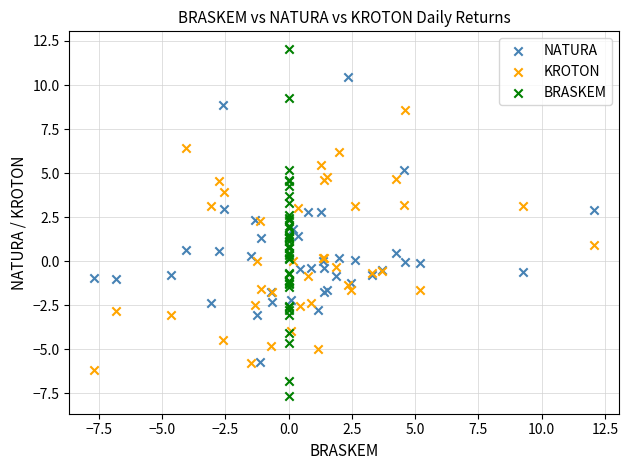

Which series has the largest Y range (max minus min)?

BRASKEM